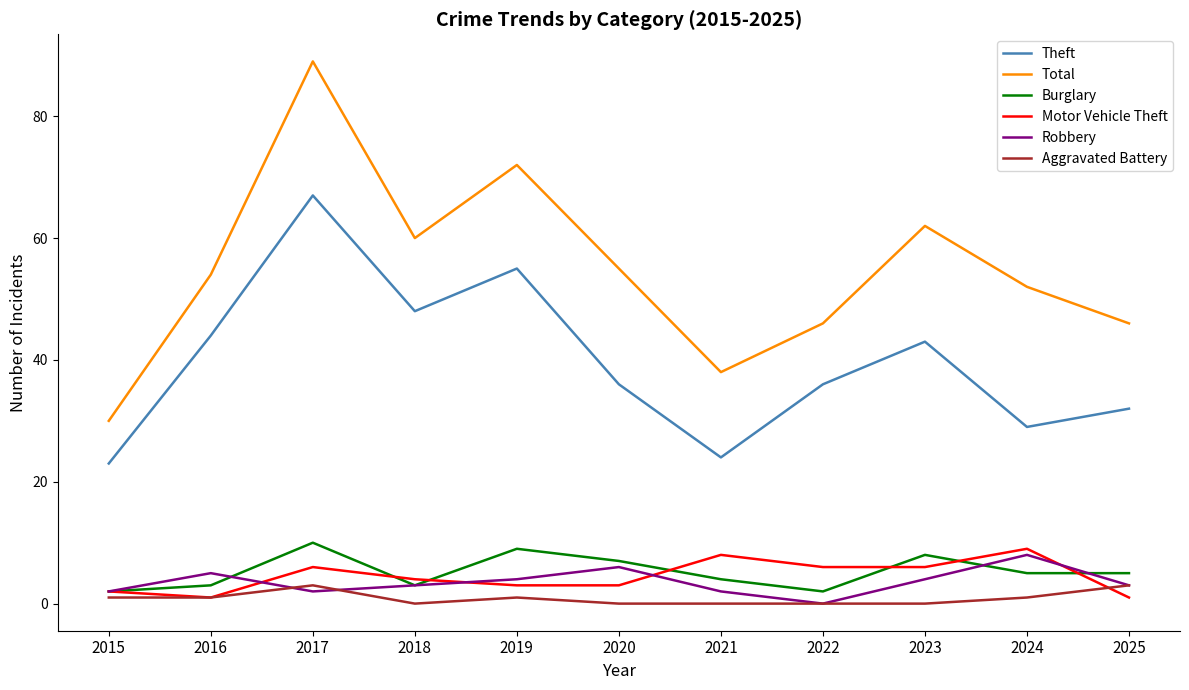

True or false: Motor Vehicle Theft has a value of 9 at 2024.

True